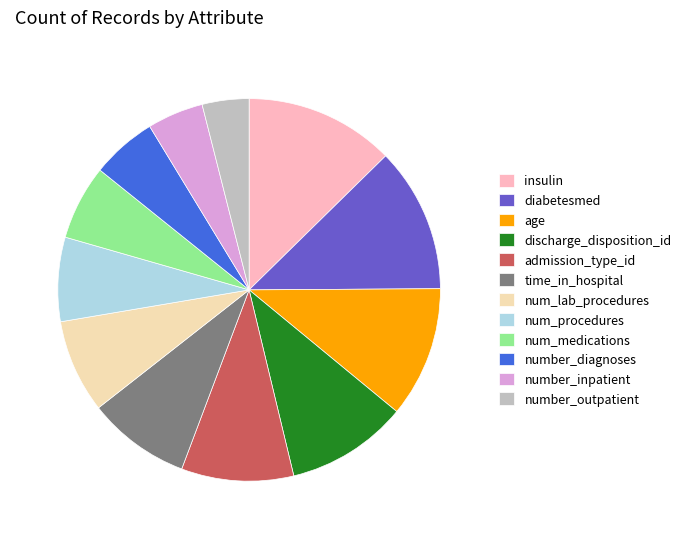

How many slices are in this pie chart?

12